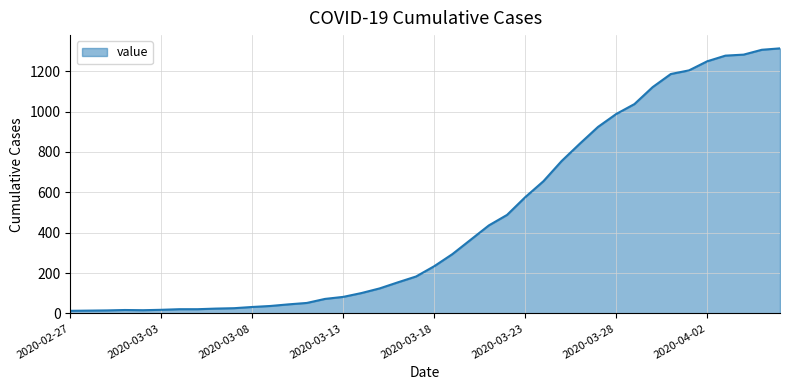

What is the maximum value shown in the chart?

1313